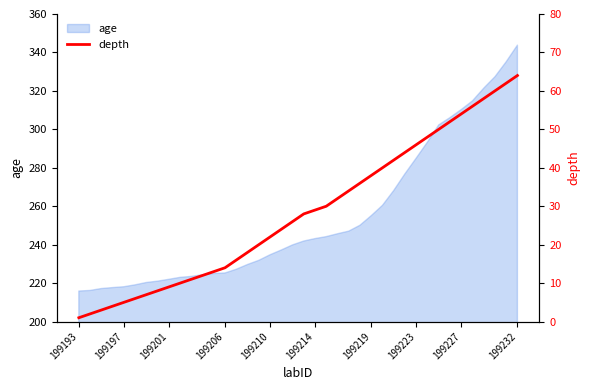

How many data points are less than 28?

20